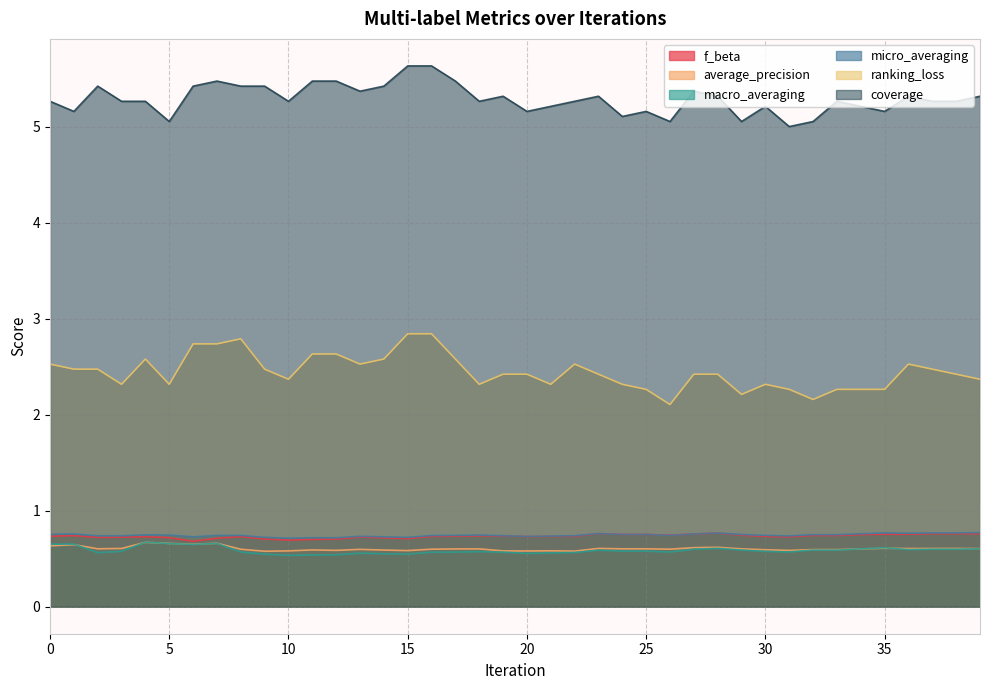

Count the macro_averaging values in the range 0 to 1.

40